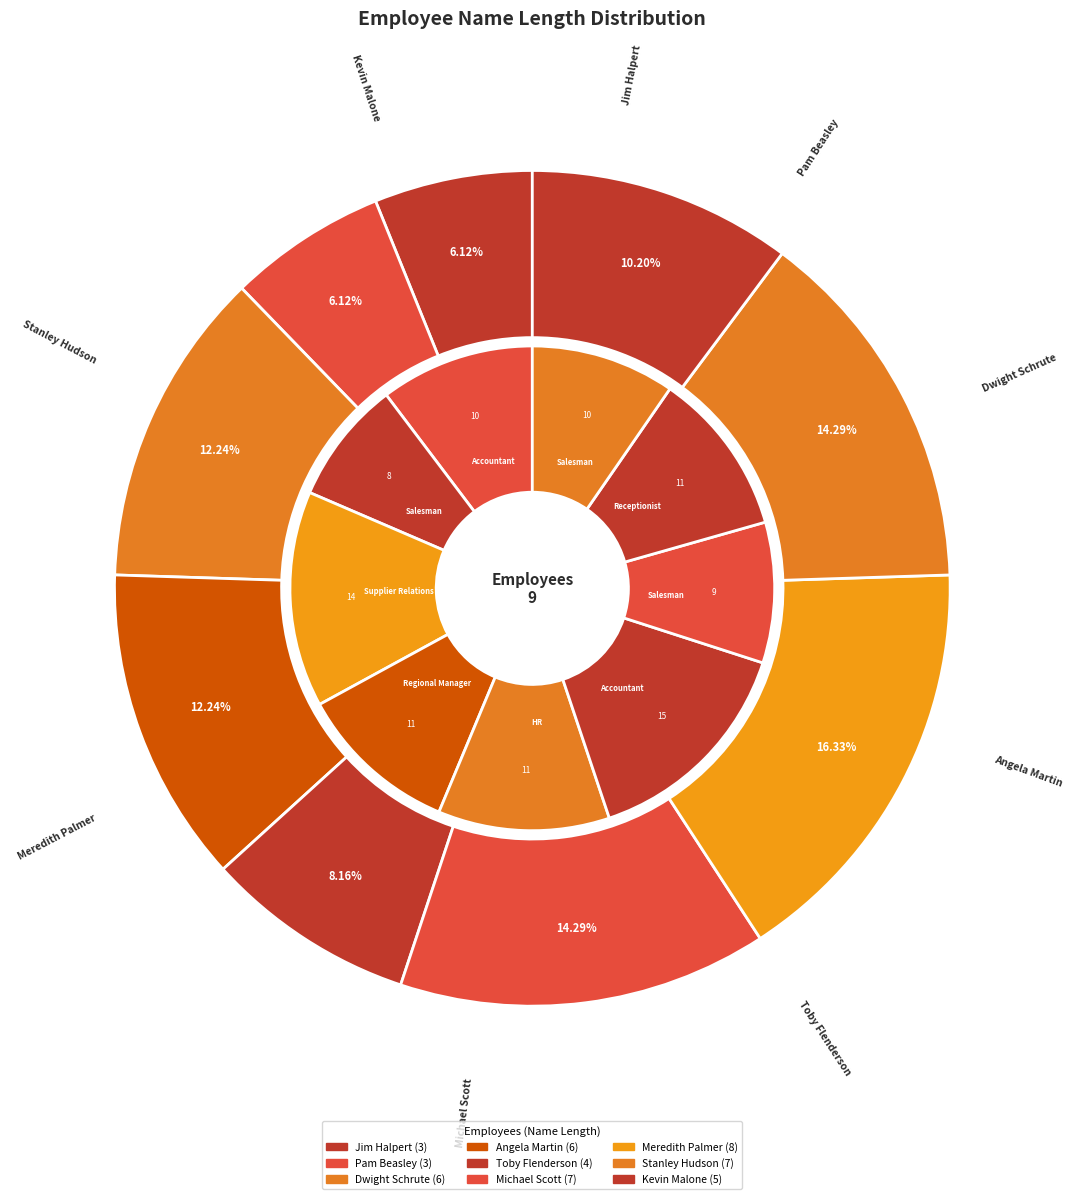

To the nearest percent, what is the difference between the largest and smallest slice percentages?

10%